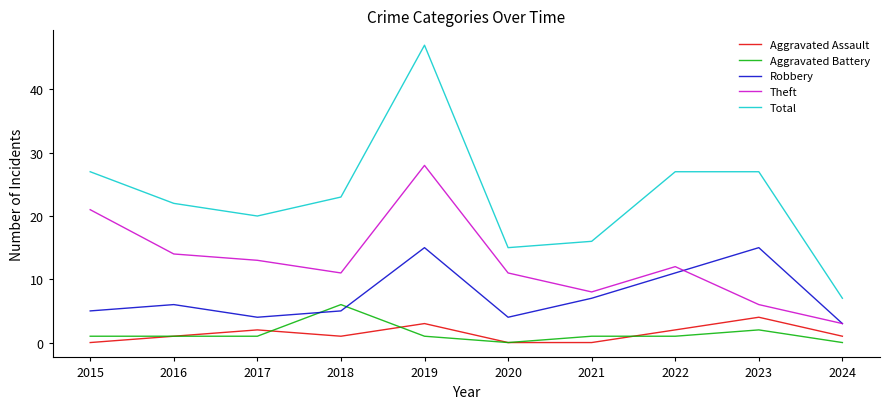

At which category does Total reach its first local peak?

2019